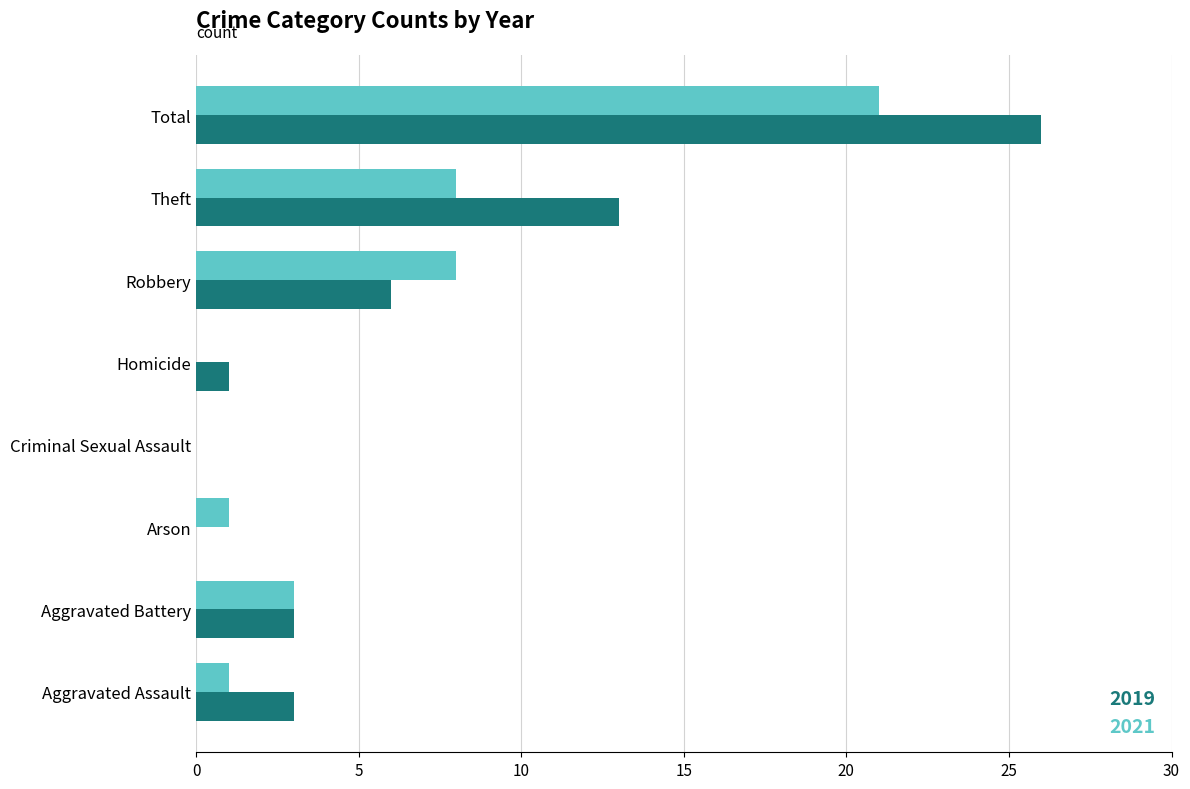

True or false: 2019 has a value of 13 at Theft.

True